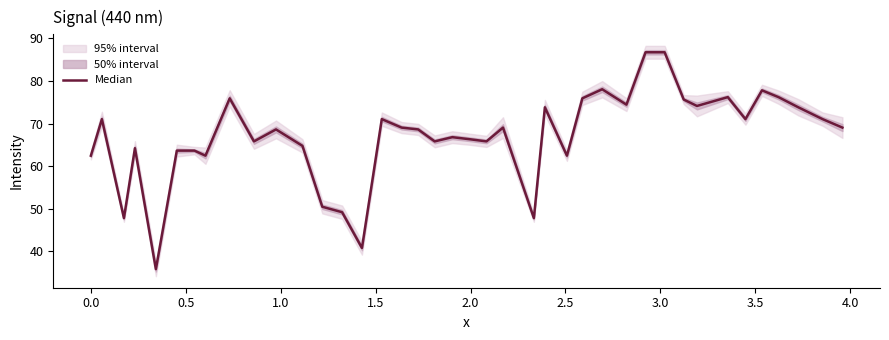

How many values are below 69?

20